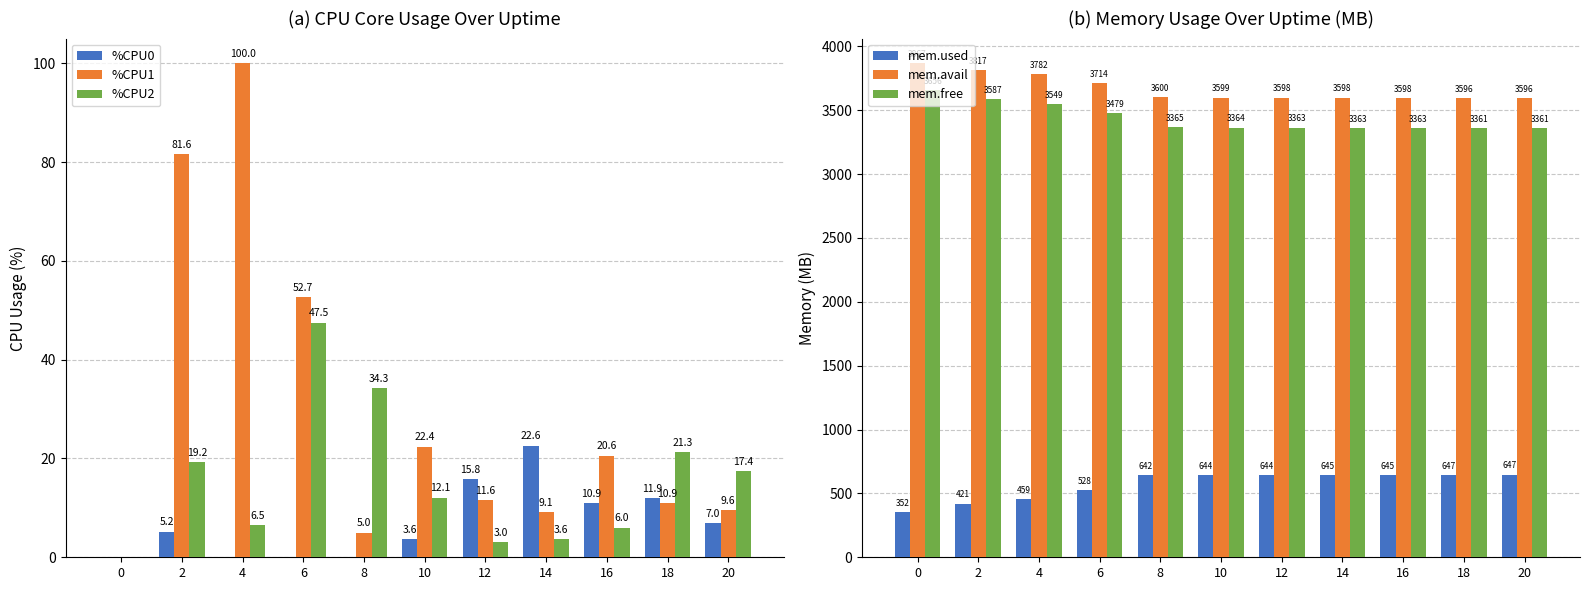

Reading left to right, extract all data points from this chart.

%CPU0: 0.0	5.2	0.0	0.0	0.0	3.6	15.8	22.6	10.9	11.9	7.0
%CPU1: 0.0	81.6	100.0	52.7	5.0	22.4	11.6	9.1	20.6	10.9	9.6
%CPU2: 0.0	19.2	6.5	47.5	34.3	12.1	3.0	3.6	6.0	21.3	17.4
mem.used: 351.5	420.5	458.6	528.3	642.3	643.6	644.4	644.6	645.0	646.6	646.7
mem.avail: 3867.2	3816.8	3781.7	3714.1	3600.3	3599.1	3598.4	3598.2	3597.9	3596.4	3596.4
mem.free: 3656.1	3587.1	3549.0	3479.4	3365.3	3364.0	3363.2	3363.1	3362.6	3361.0	3360.9